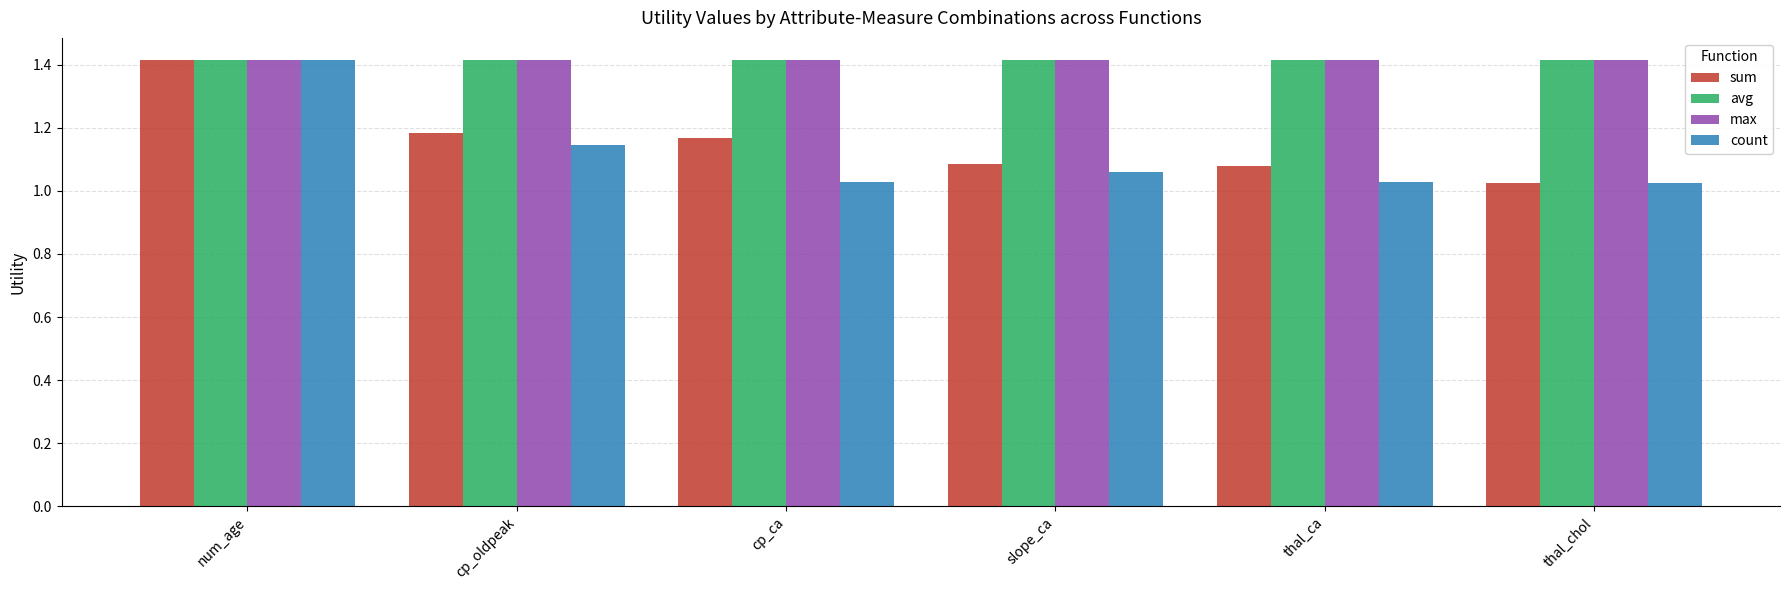

How many distinct data groups are displayed?

4